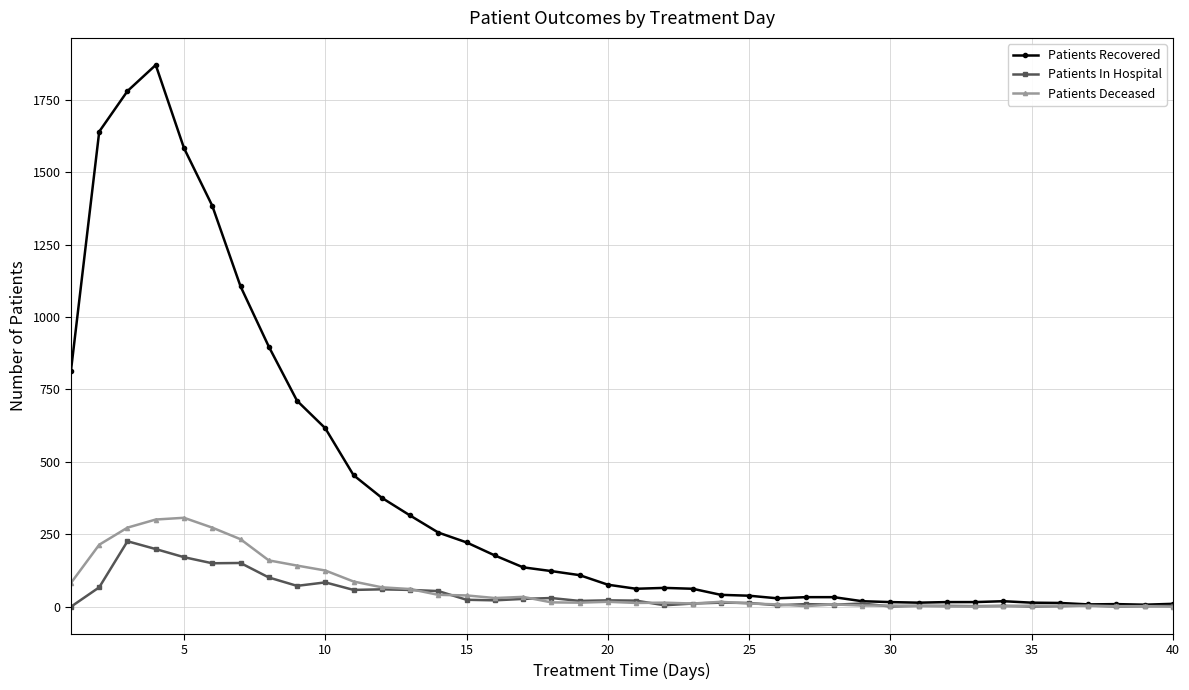

What is the difference between the maximum and minimum values in the Patients In Hospital series?

226